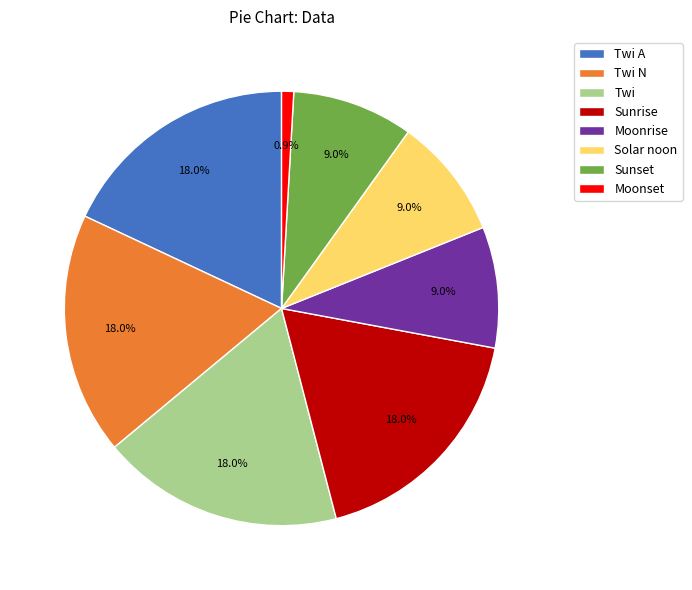

Do Sunset and Twi together represent more than half of the pie?

No